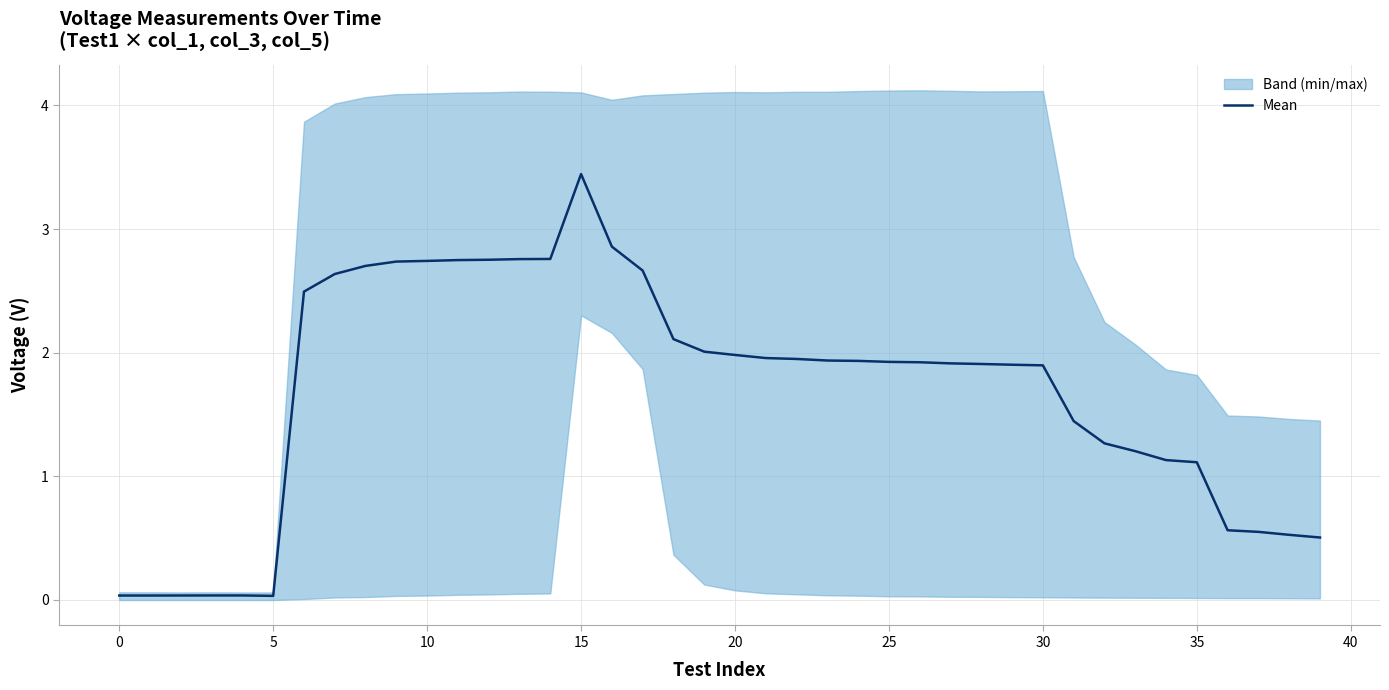

Which category has the highest value in the Mean series?

15